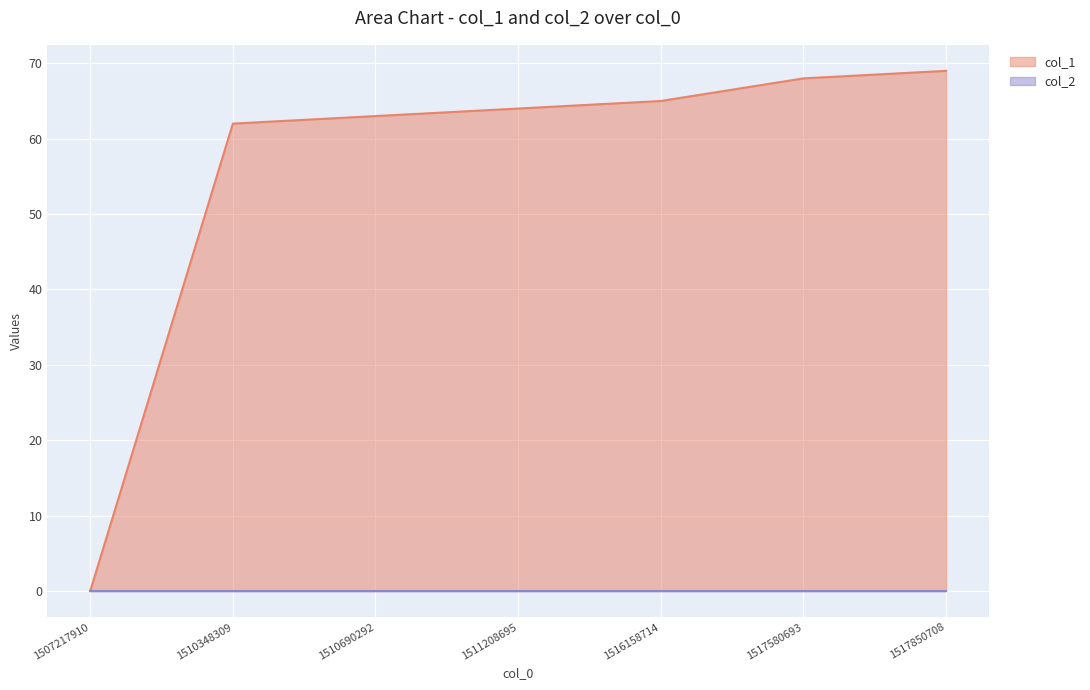

How many data points does each series have?

7